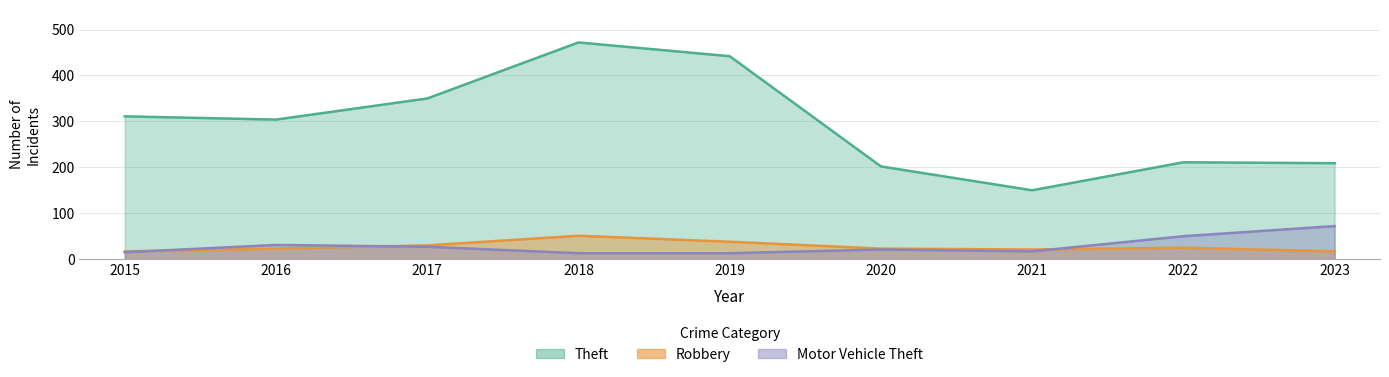

At which category does Motor Vehicle Theft reach its first local peak?

2016